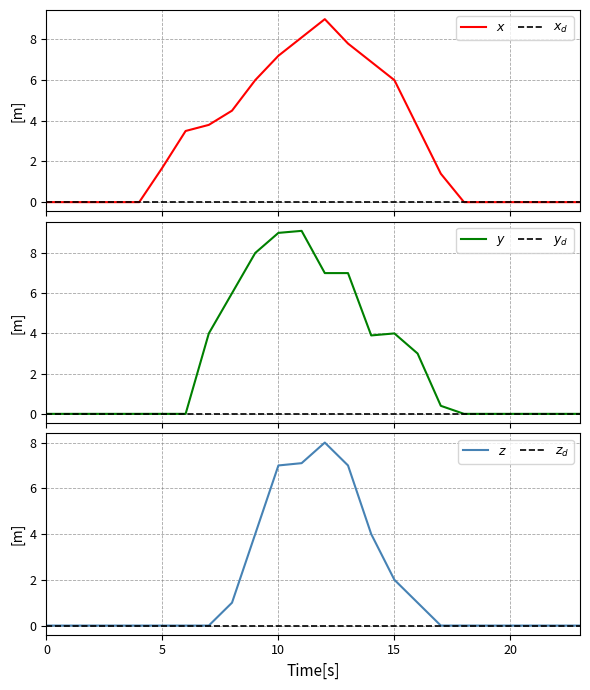

Reading right to left, transcribe all the data shown in this chart.

Row 0: 0.0	0.0	0.0	0.0	0.0	0.0	1.4	3.7	6.0	6.9	7.8	9.0	8.1	7.2	6.0	4.5	3.8	3.5	1.7	0.0	0.0	0.0	0.0	0.0
Row 1: 0.0	0.0	0.0	0.0	0.0	0.0	0.4	3.0	4.0	3.9	7.0	7.0	9.1	9.0	8.0	6.0	4.0	0.0	0.0	0.0	0.0	0.0	0.0	0.0
Row 2: 0.0	0.0	0.0	0.0	0.0	0.0	0.0	1.0	2.0	4.0	7.0	8.0	7.1	7.0	4.0	1.0	0.0	0.0	0.0	0.0	0.0	0.0	0.0	0.0